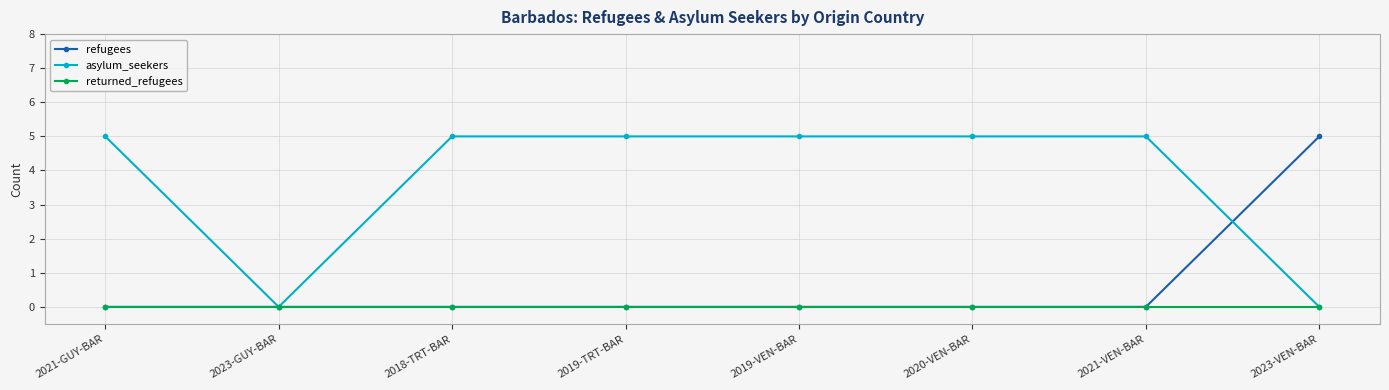

What is the spread (max minus min) of values at 2018-TRT-BAR?

5